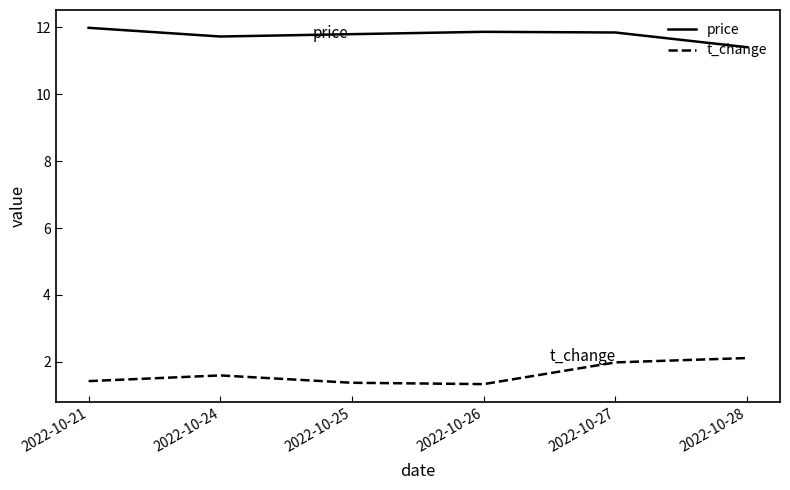

What is the minimum value shown in the chart?

1.3